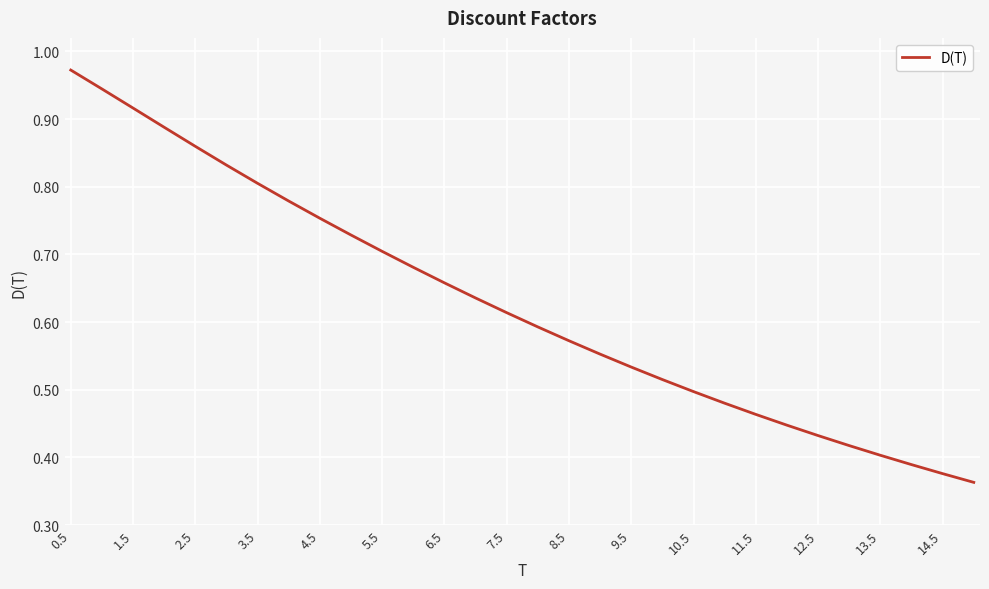

Reading right to left, what are all the values shown in this chart?

0.4	0.4	0.4	0.4	0.4	0.4	0.4	0.5	0.5	0.5	0.5	0.5	0.6	0.6	0.6	0.6	0.6	0.7	0.7	0.7	0.7	0.8	0.8	0.8	0.8	0.9	0.9	0.9	0.9	1.0